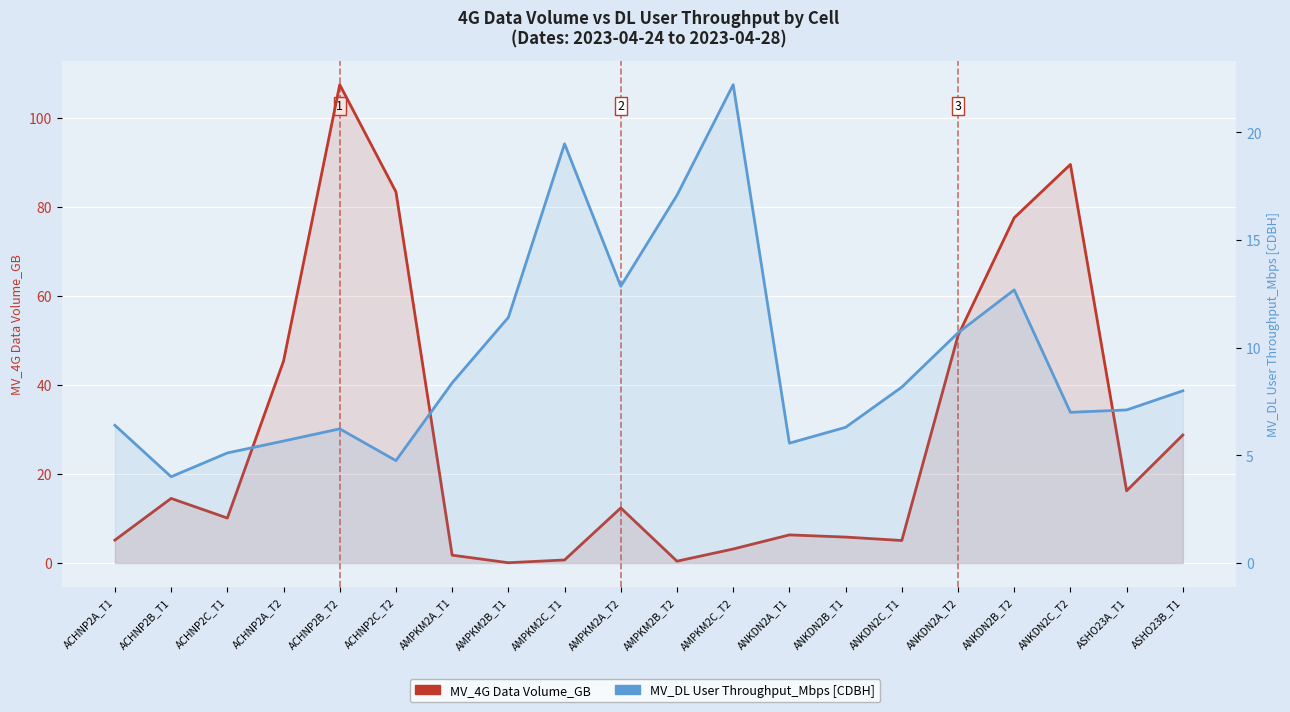

What is the sum of all MV_DL User Throughput_Mbps [CDBH] values?

189.1